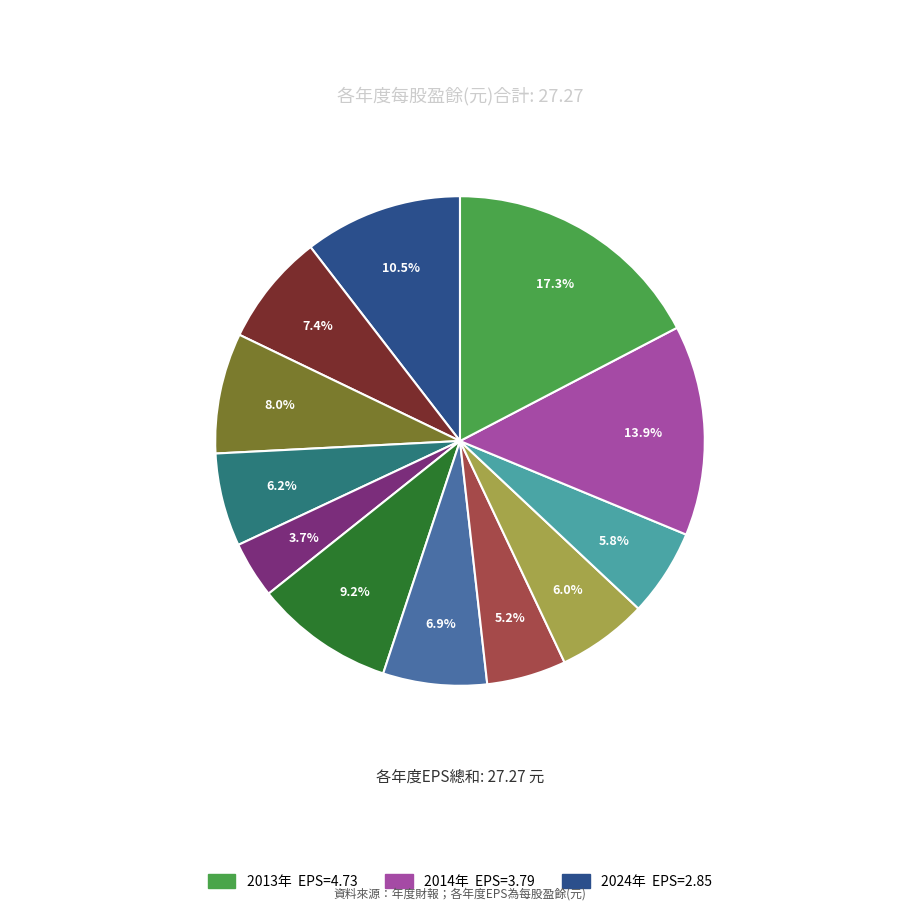

Is there any slice that represents more than half of the pie?

No